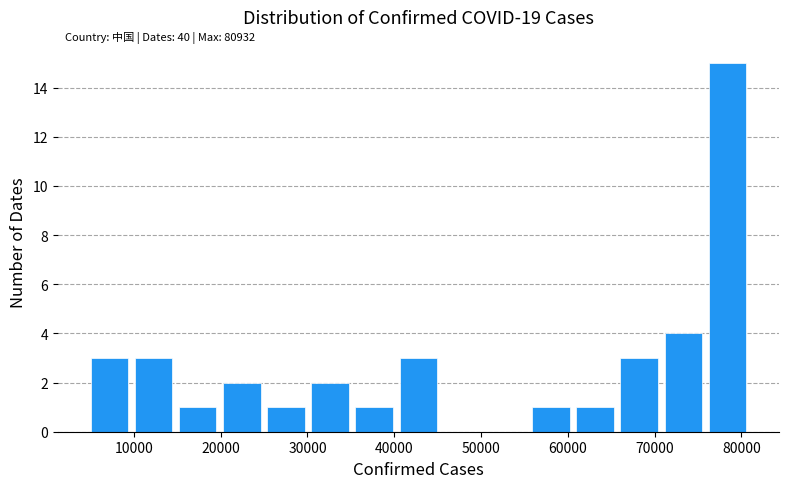

Over which range of the x-axis is the bar tallest?

76000 to 81000